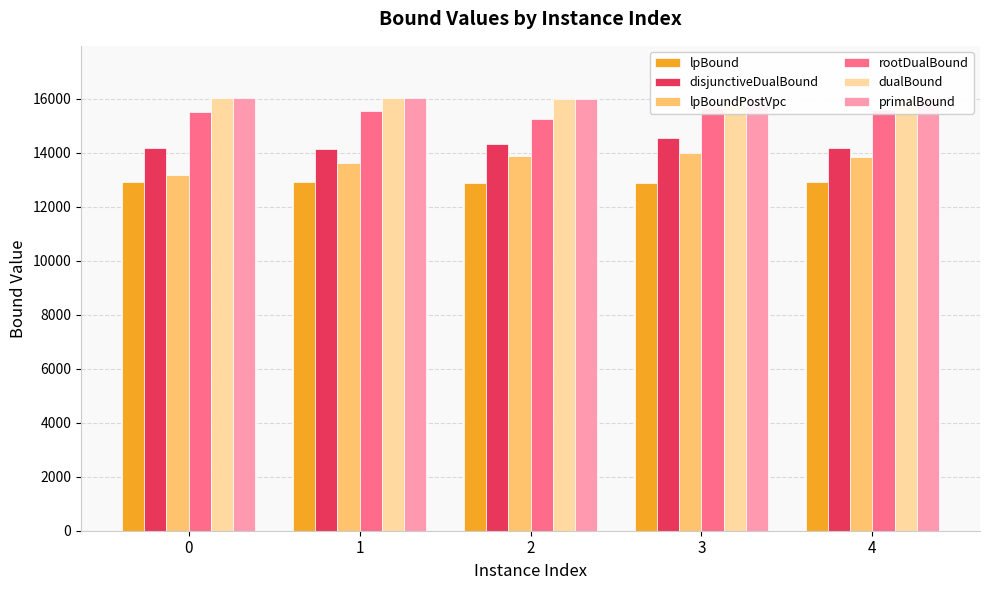

What is the sum of the primalBound values at 0 and 2?

32042.3